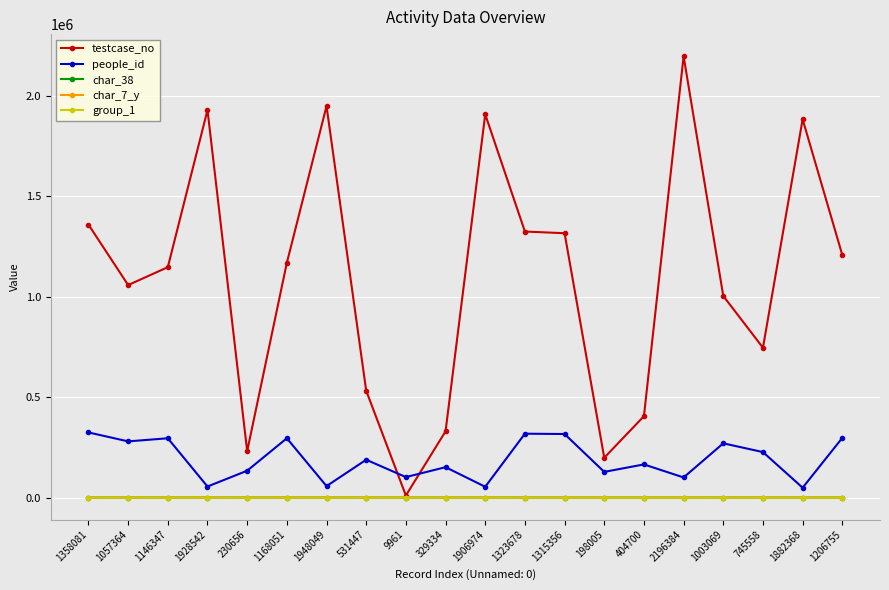

What is the difference between the char_38 values at 1003069 and 198005?

34